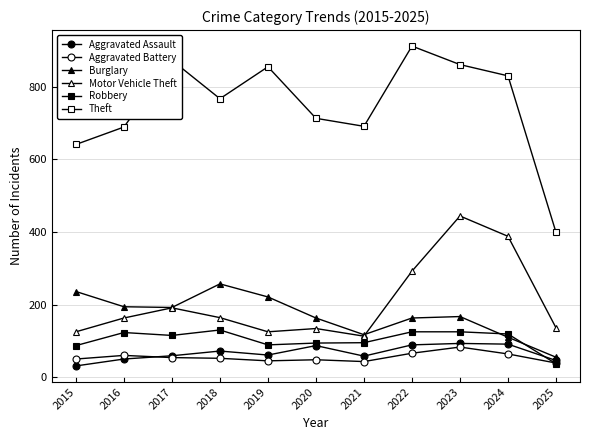

List the labels in order of Burglary value, smallest first.

2025, 2024, 2021, 2020, 2022, 2023, 2017, 2016, 2019, 2015, 2018